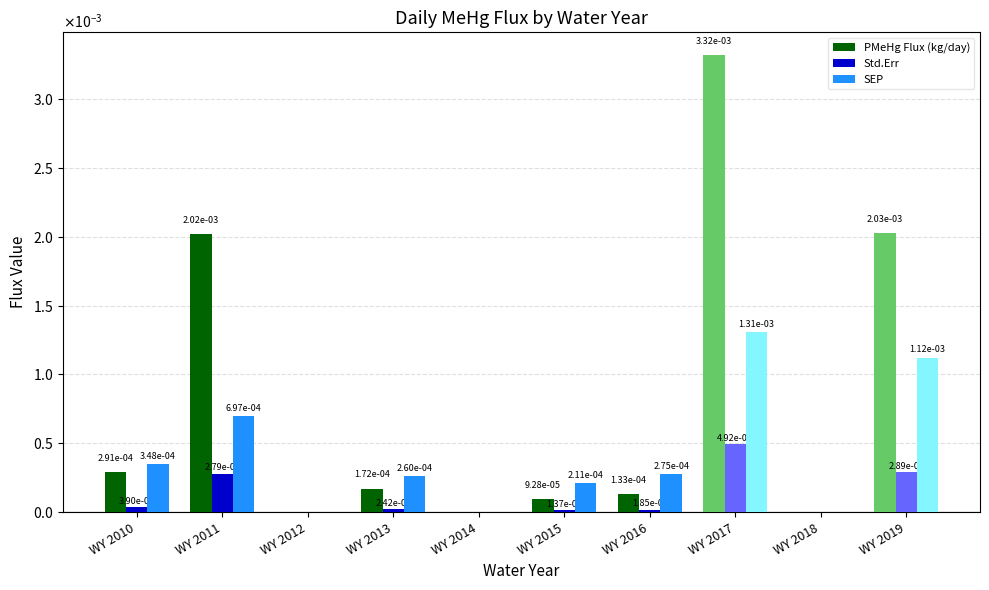

Which series changed the most between WY 2014 and WY 2016?

SEP